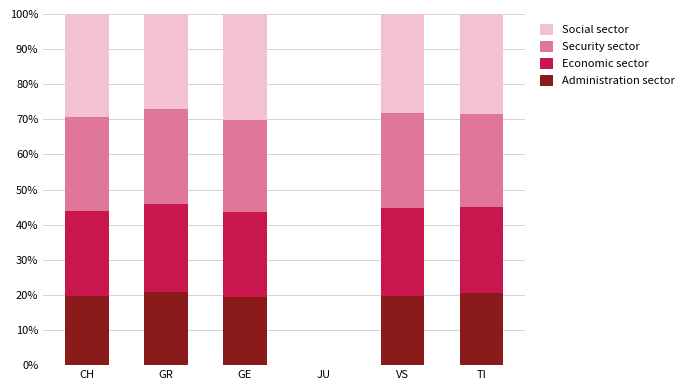

What value does the Administration sector series have at GE?

19.4